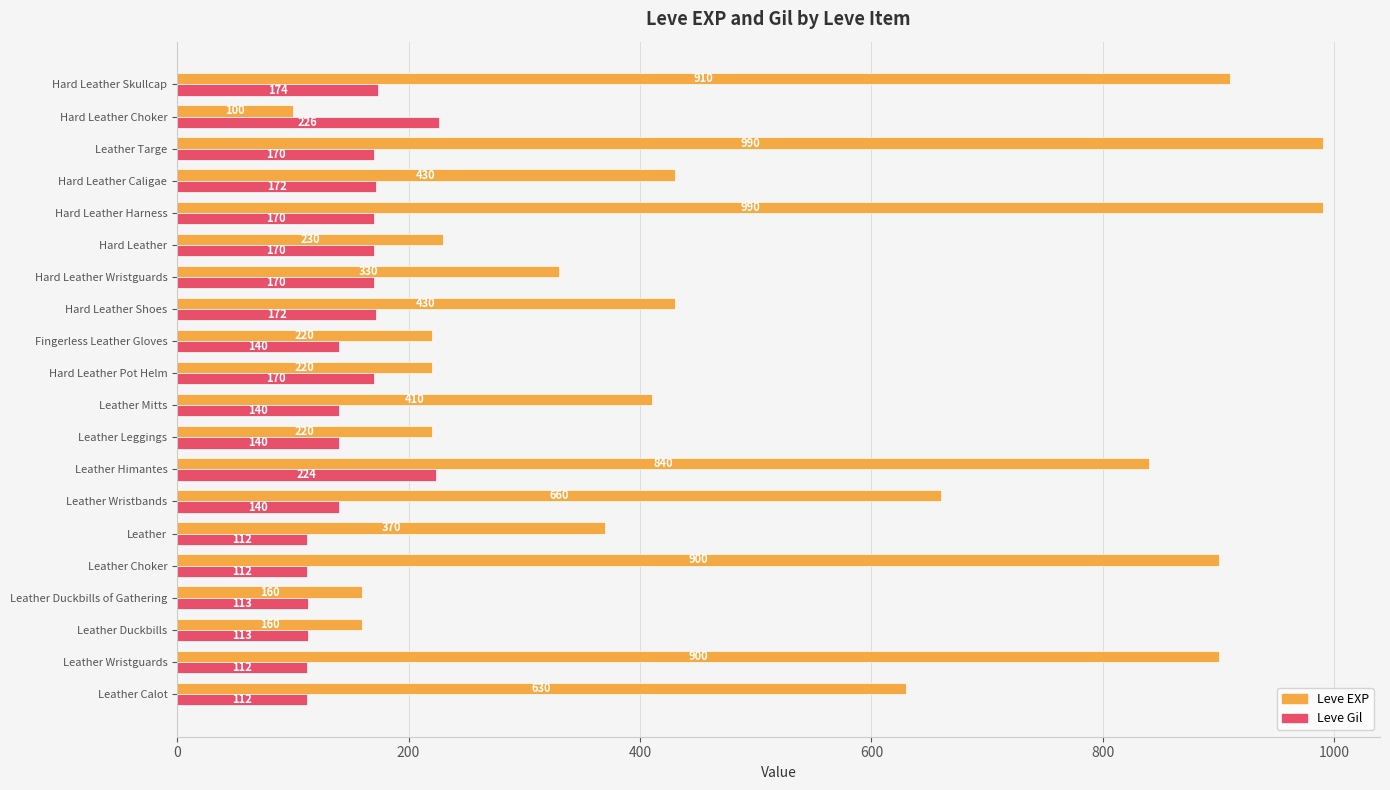

What is the maximum value for Leve Gil?

226